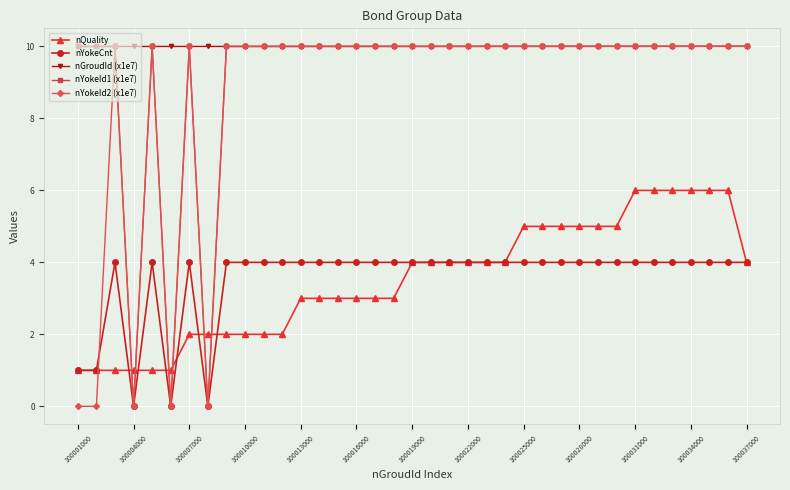

True or false: nYokeId2 (x1e7) and nQuality cross at least once.

True